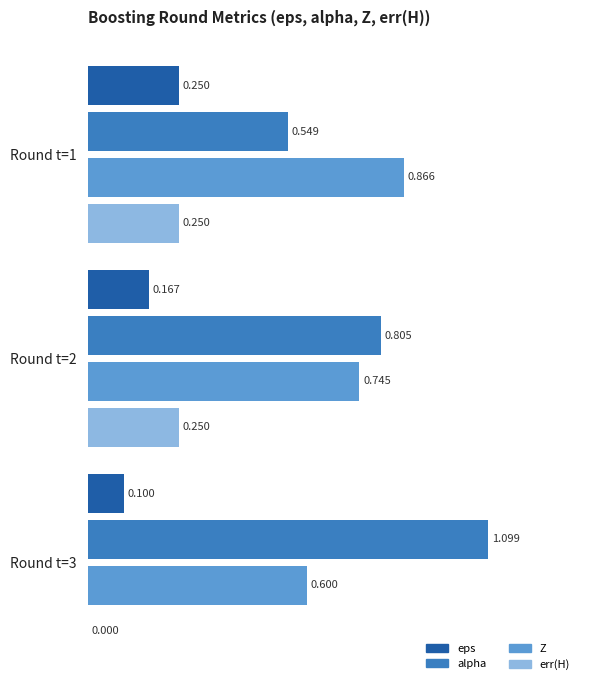

Which series changed the most between Round t=1 and Round t=2?

alpha